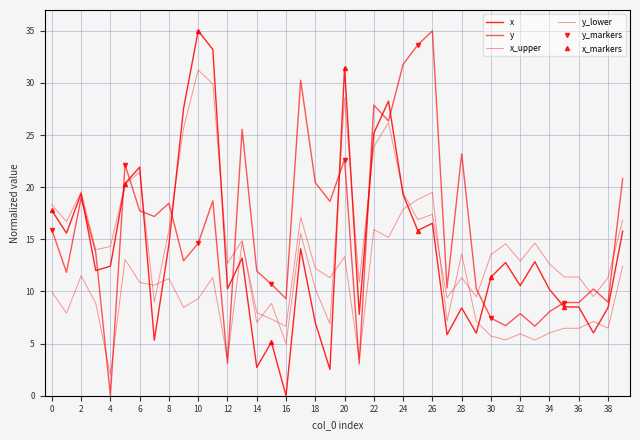

Which category has the highest value across all series?

10